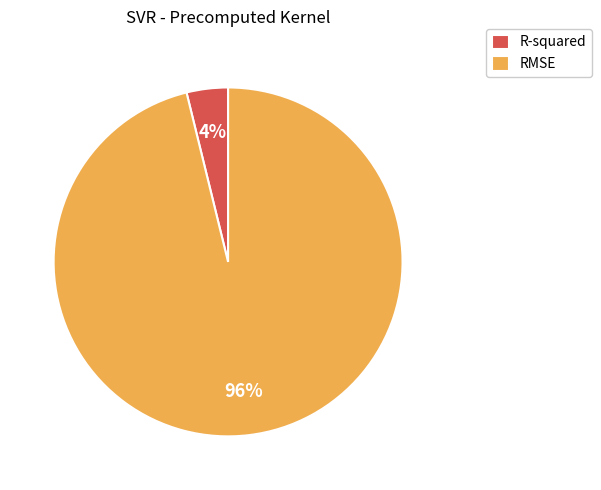

Is it true that R-squared is 4% of the pie?

True